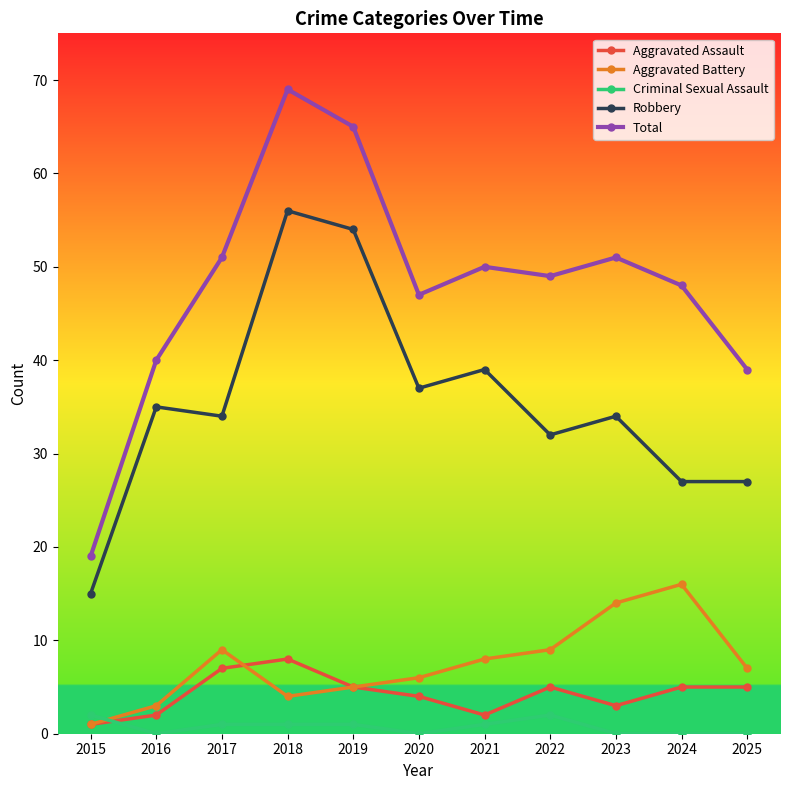

Where is the first local maximum for Aggravated Battery?

2017